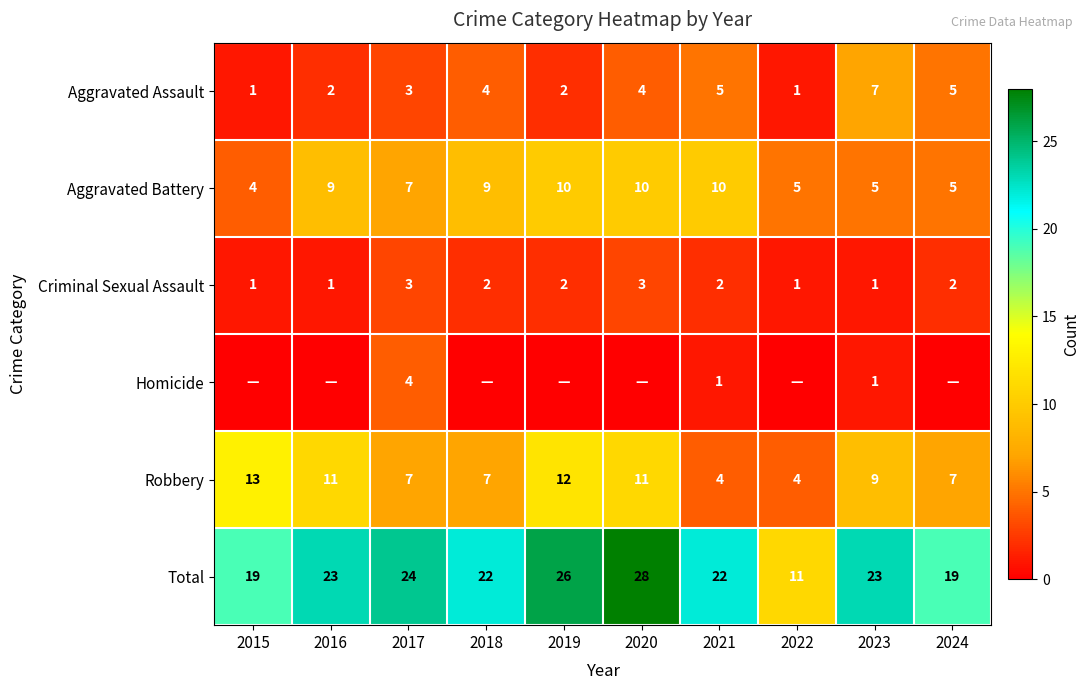

What is the lowest value of the Total series?

11